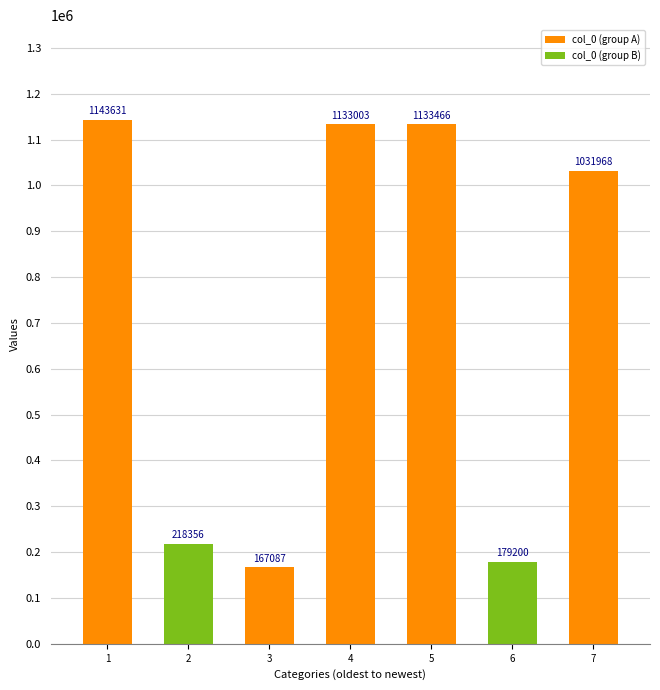

What is the average value?

715244